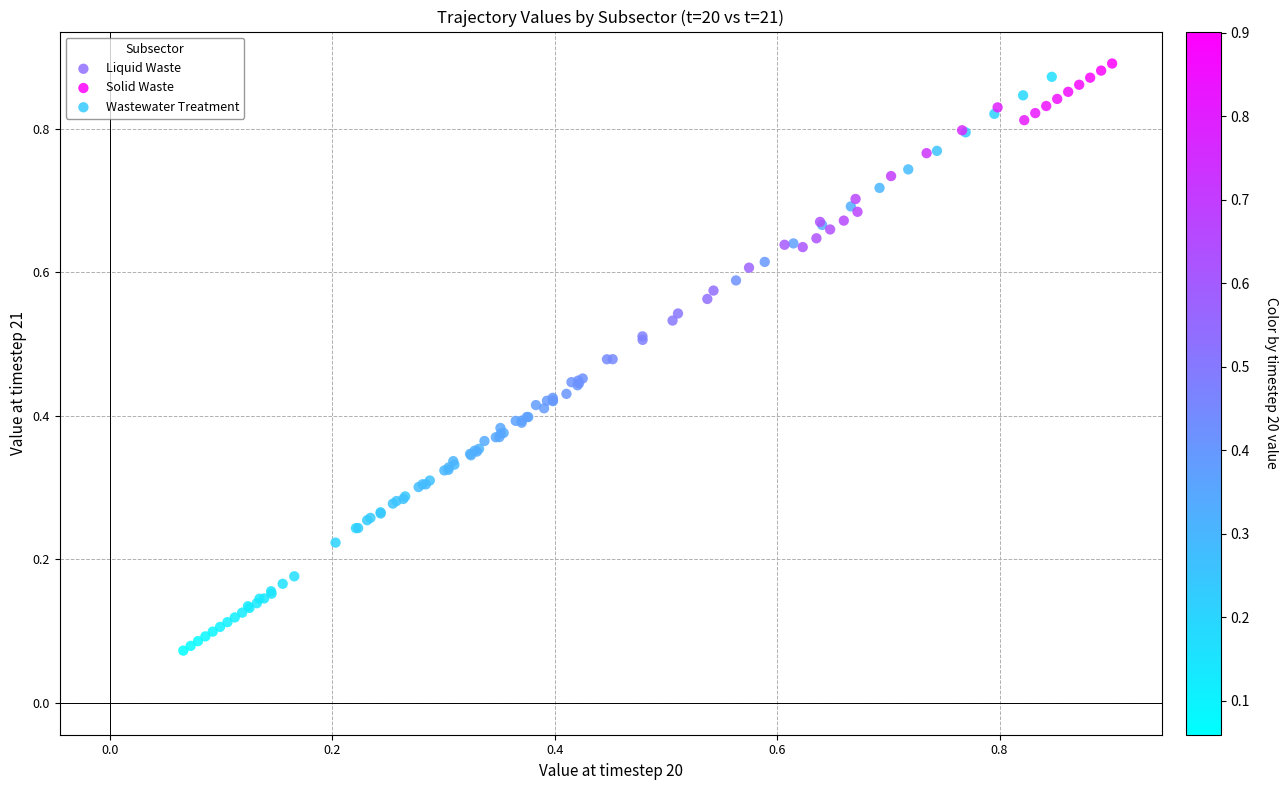

Which series has the widest spread of Y values?

Liquid Waste